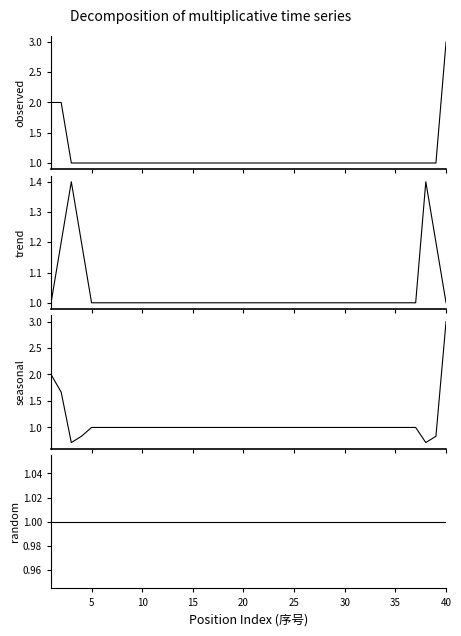

How many categories are shown in the chart?

40